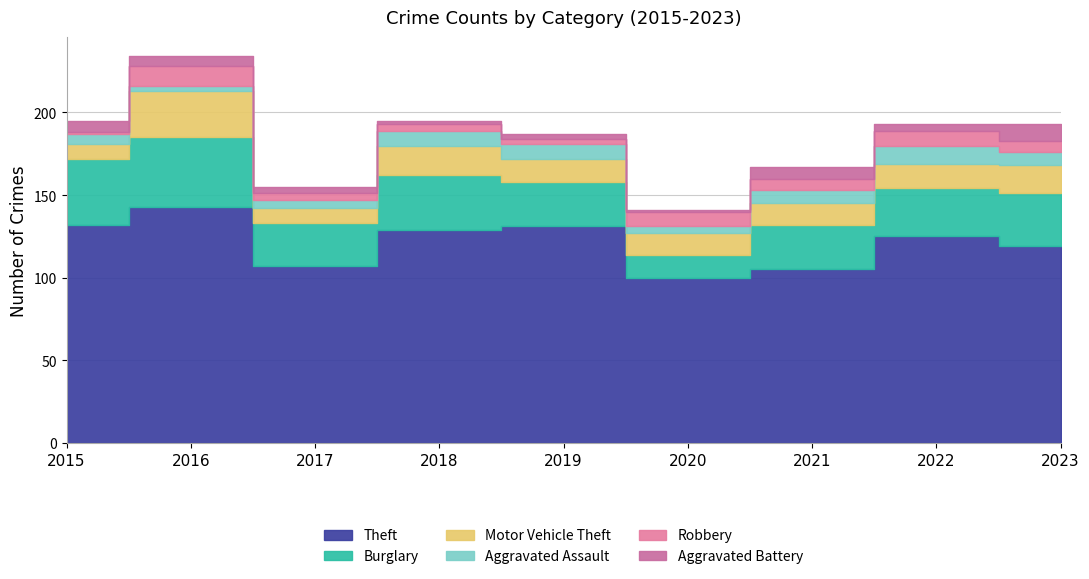

True or false: Aggravated Battery and Burglary cross at least once.

False